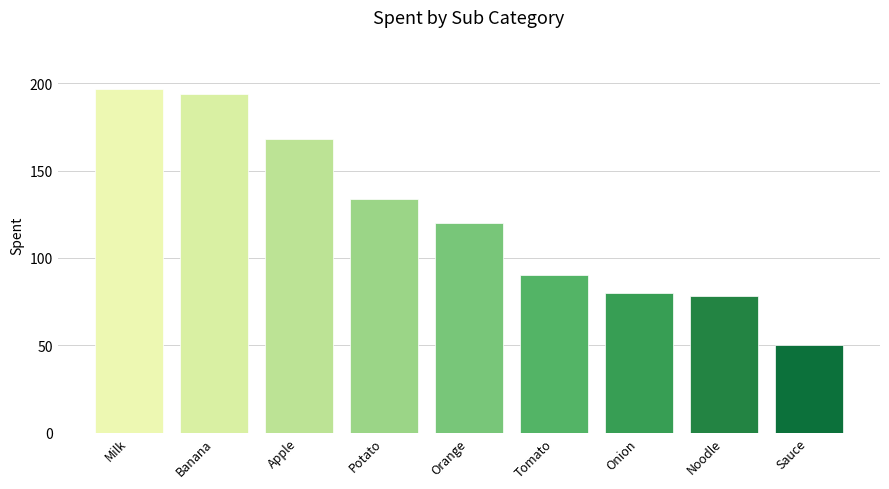

Where does the data first go above 120?

Milk